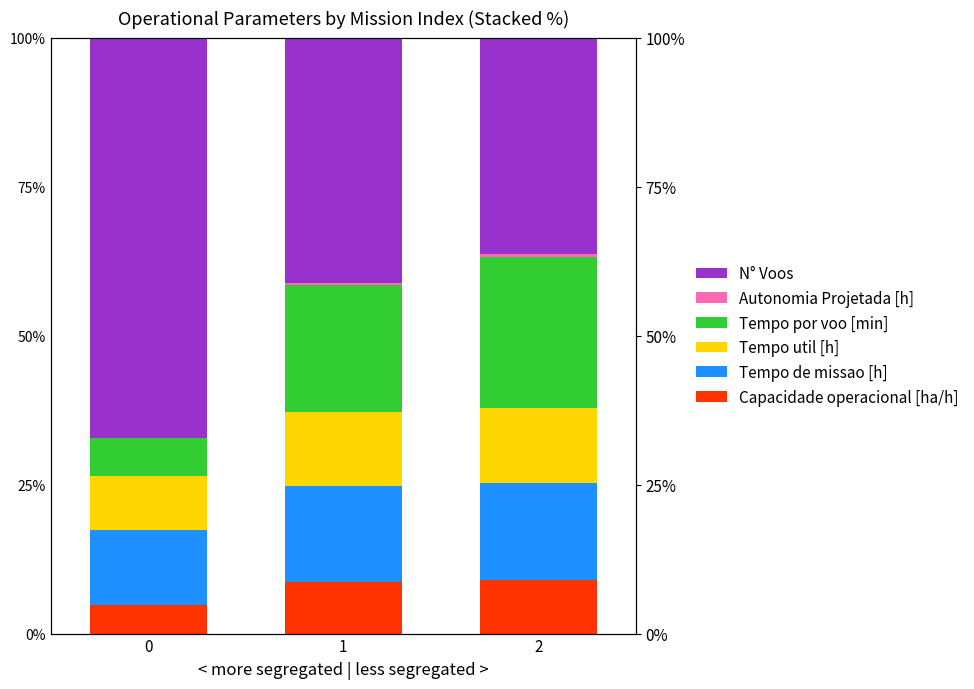

Reading left to right, what are all the values shown in this chart?

Capacidade operacional [ha/h]: 0=4.9	1=8.6	2=9.0
Tempo de missao [h]: 0=12.6	1=16.1	2=16.3
Tempo util [h]: 0=9.0	1=12.4	2=12.6
Tempo por voo [min]: 0=6.3	1=21.3	2=25.3
Autonomia Projetada [h]: 0=0.1	1=0.3	2=0.5
N° Voos: 0=67.1	1=41.3	2=36.3